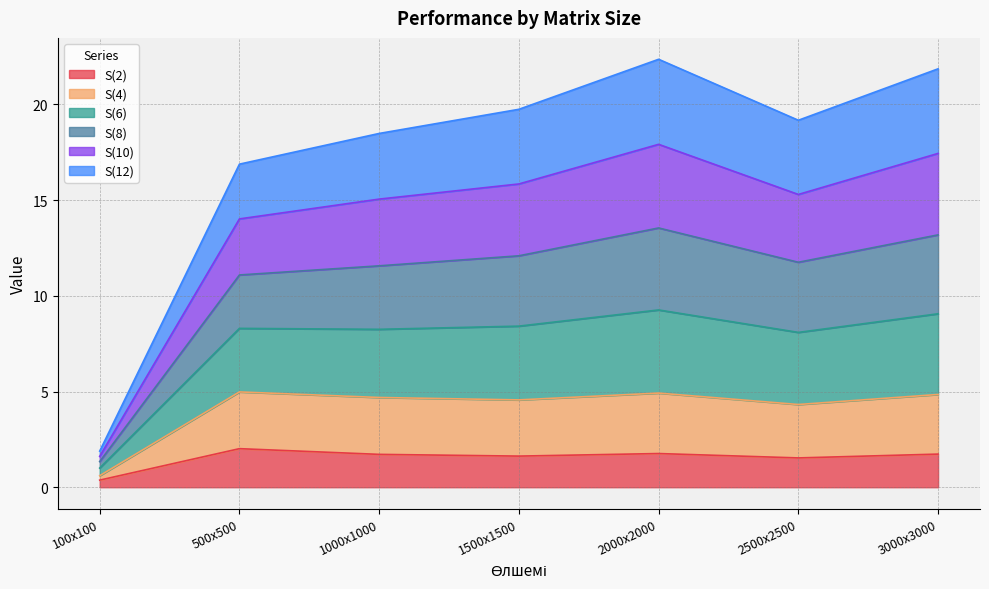

True or false: S(2) and S(8) intersect in this chart.

False